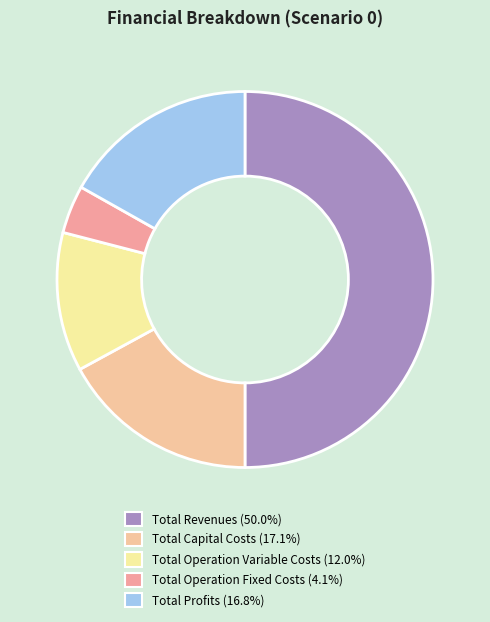

Rank the categories by value from highest to lowest.

Total Revenues, Total Capital Costs, Total Profits, Total Operation Variable Costs, Total Operation Fixed Costs